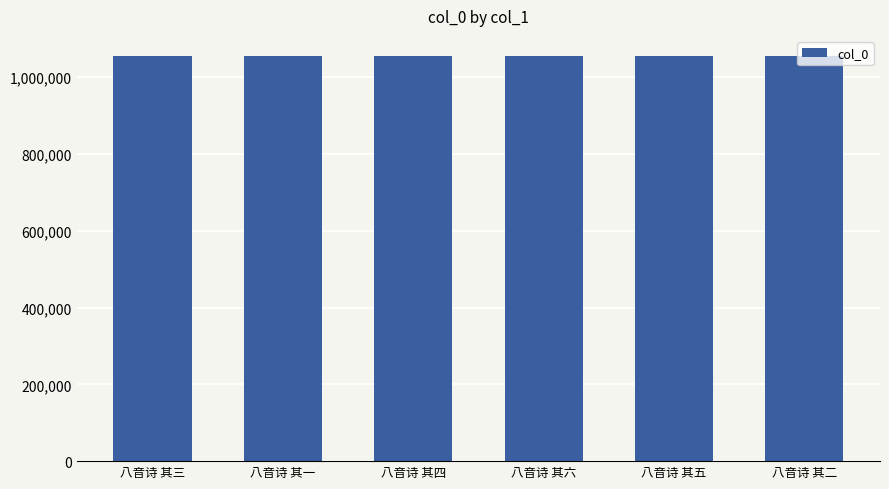

What is the greatest value displayed?

1054505